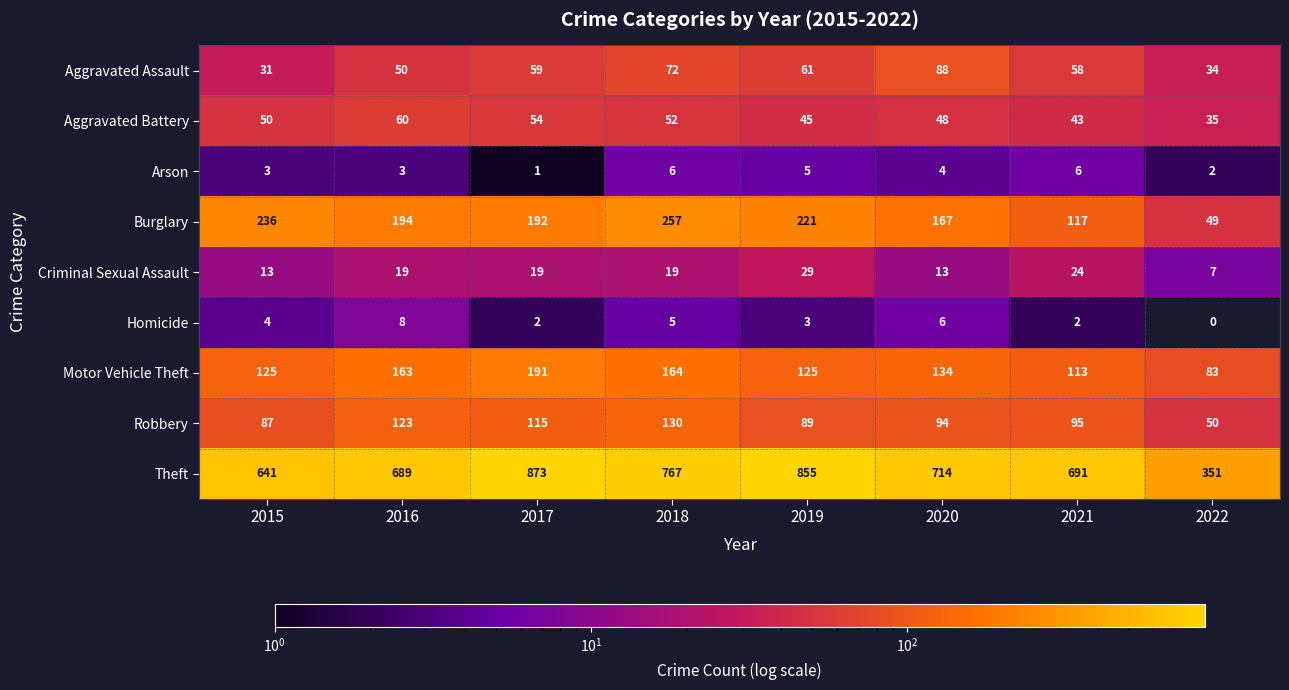

True or false: Aggravated Battery has a value of 14 at 2017.

False